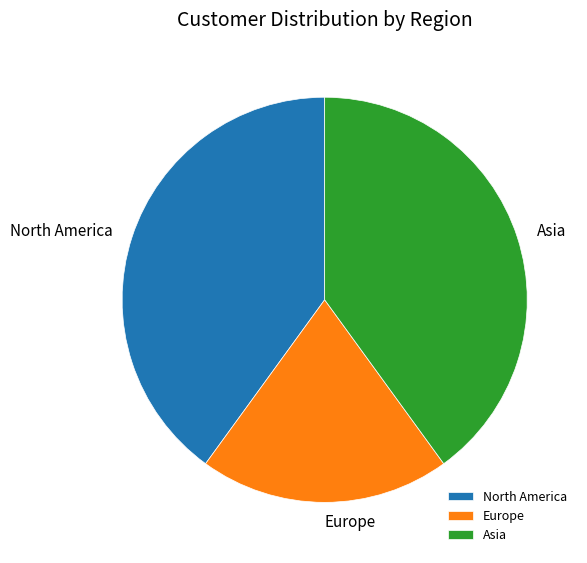

Is it true that North America is 31% of the pie?

False